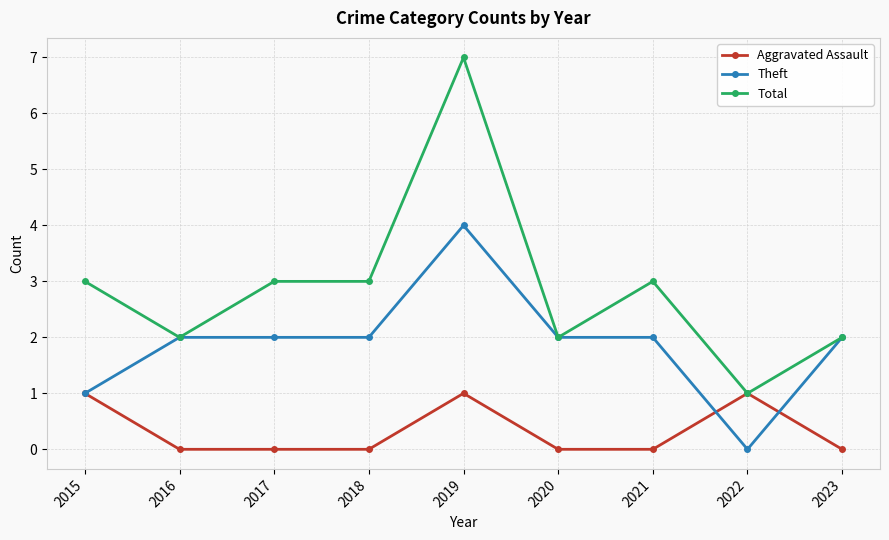

True or false: Aggravated Assault has more than 1 interior local peaks.

True